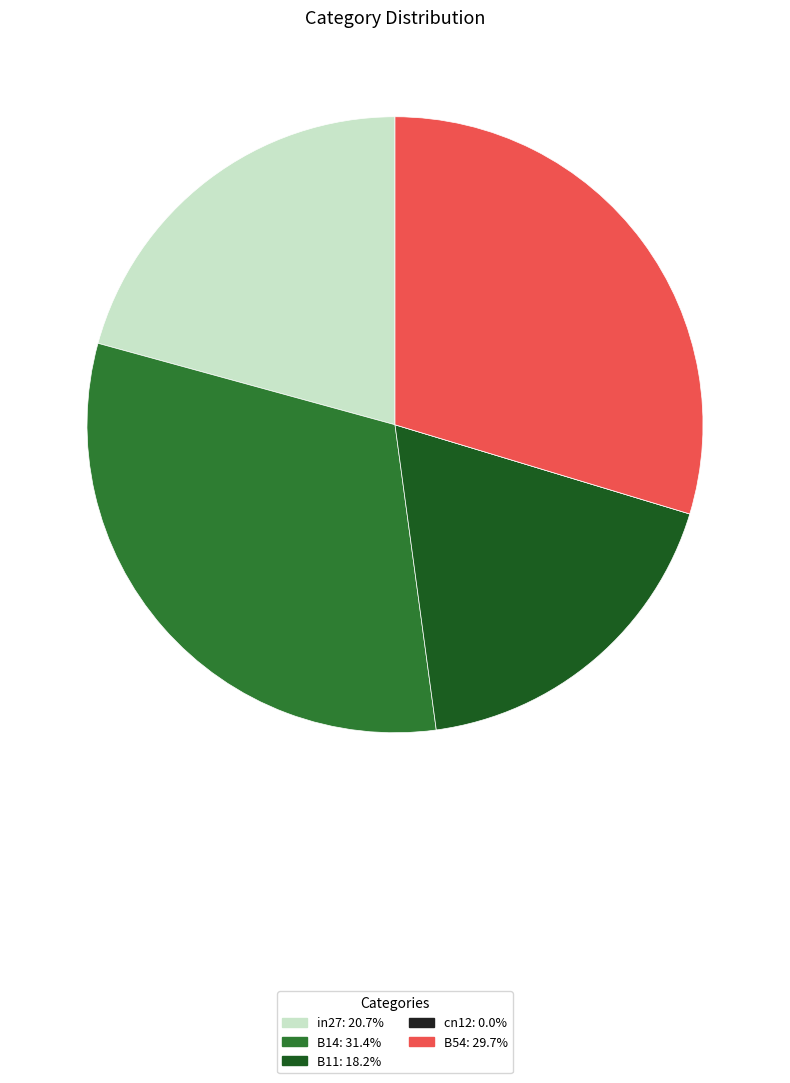

Do B14 and in27 together represent more than half of the pie?

Yes